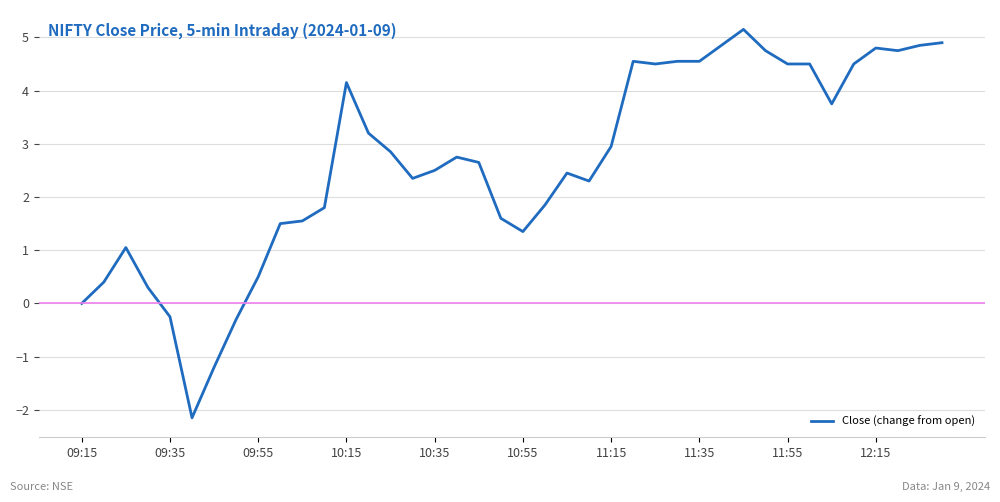

What is the difference between the maximum and minimum values?

7.3